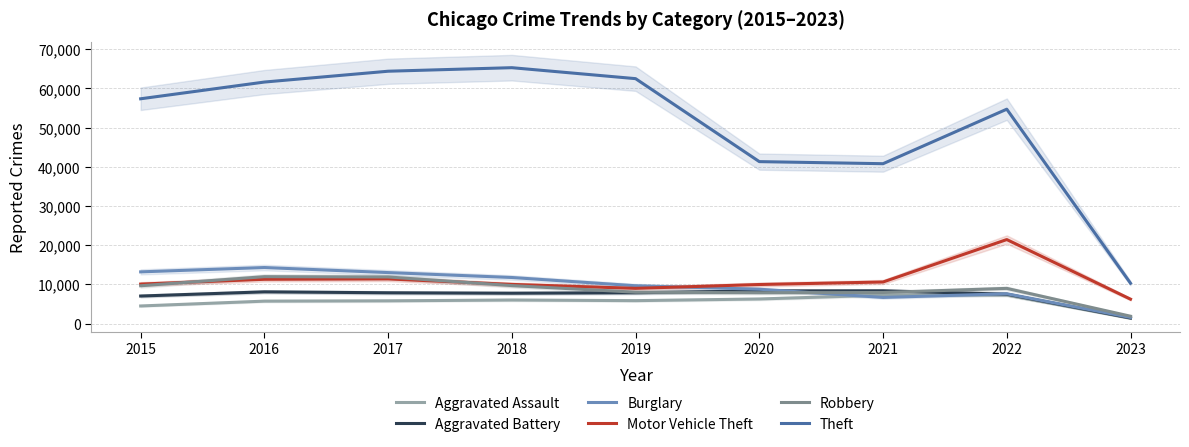

What is the difference between the highest and lowest values at 2015?

52870